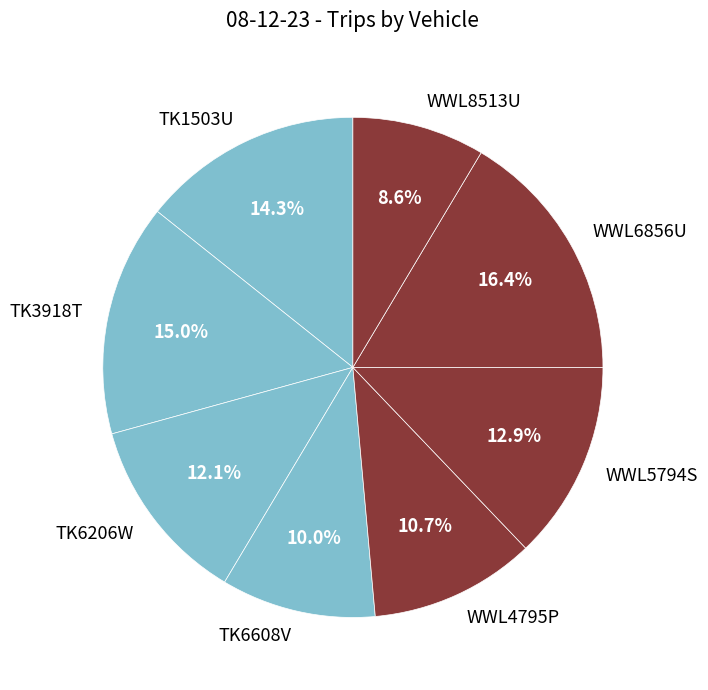

Does WWL8513U represent more than half of the total?

No